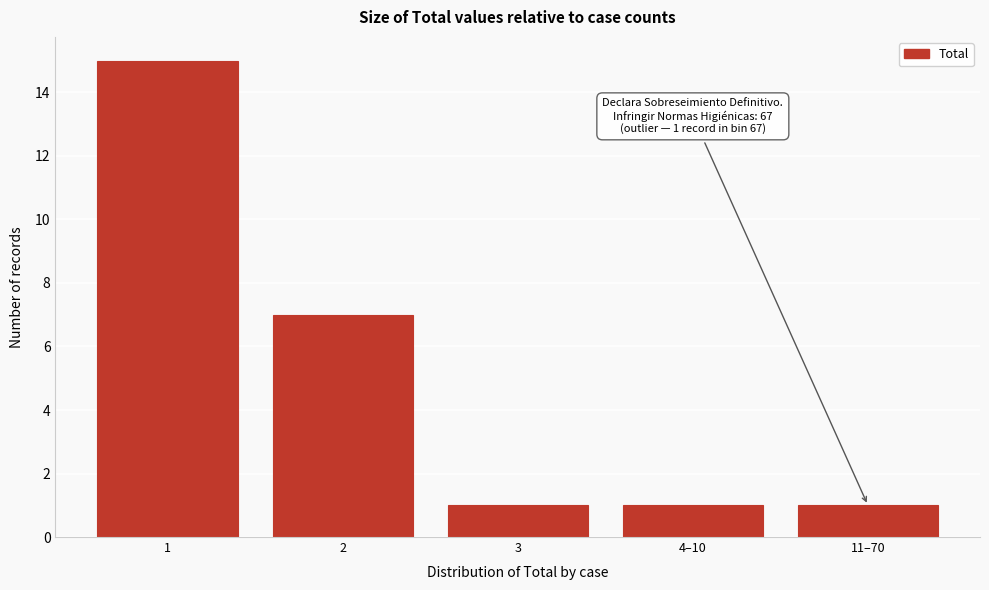

Reading left to right, what are all the values shown in this chart?

15	7	1	1	1